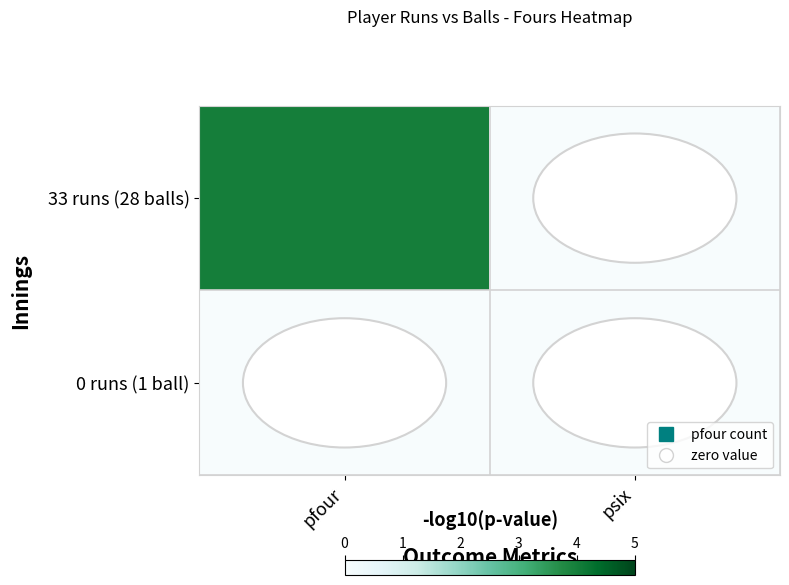

At how many categories does at least one series exceed 1?

1